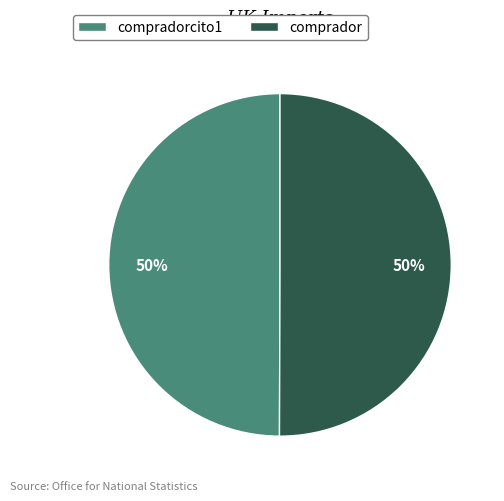

Do compradorcito1 and comprador together represent more than half of the pie?

Yes